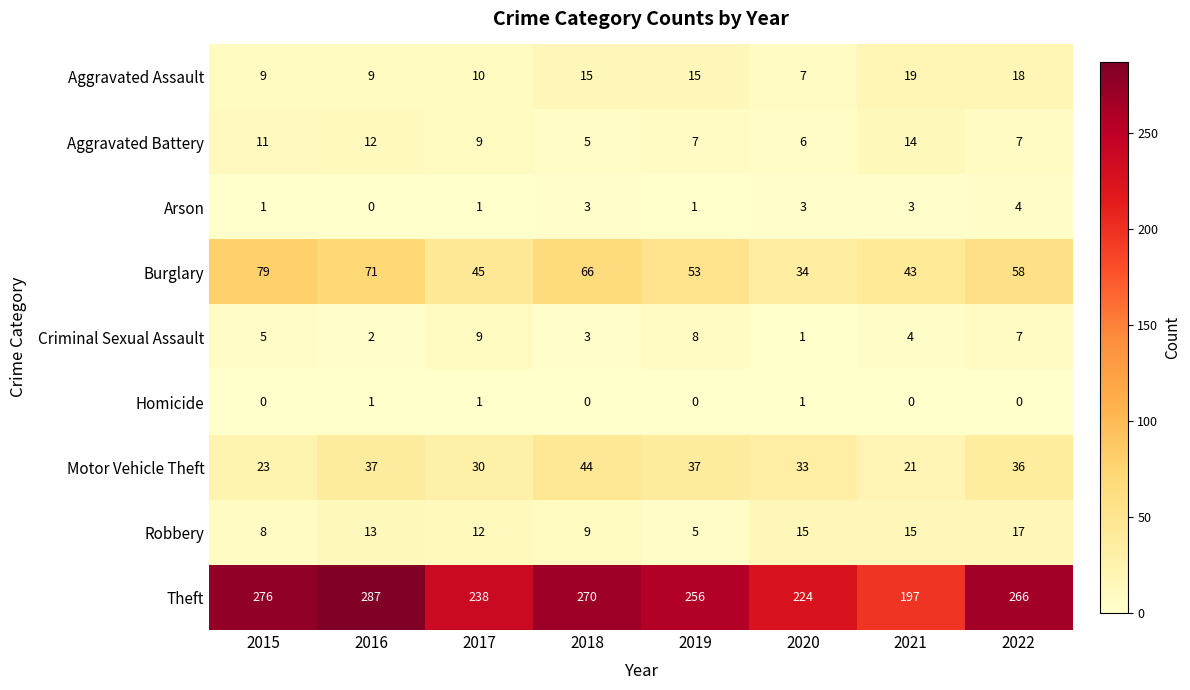

What is the minimum value for Robbery?

5